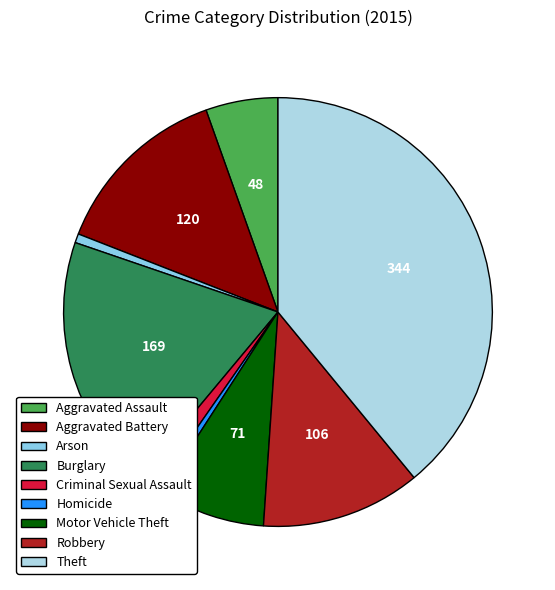

Count the number of slices in the pie.

9